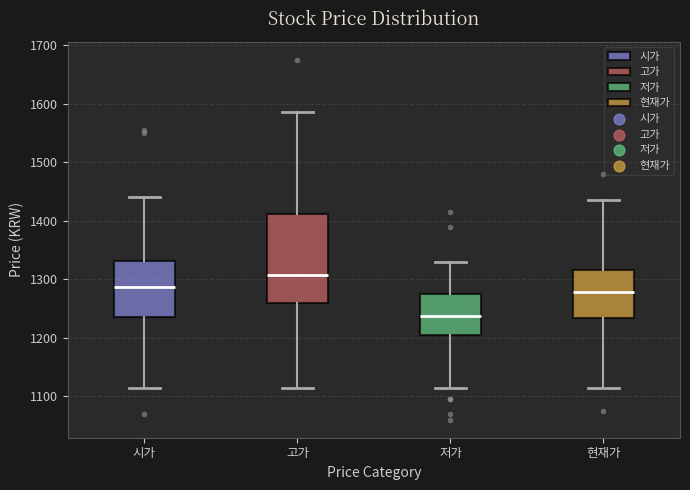

Reading left to right, read every box against the y-axis: the position of its median line, the range the box covers, and the ends of its whiskers. The values are not printed on the chart, so give them approximately, as read against the axis.

시가: median 1290, box 1240 to 1330, whiskers 1120 to 1440
고가: median 1310, box 1260 to 1410, whiskers 1120 to 1590
저가: median 1240, box 1210 to 1280, whiskers 1120 to 1330
현재가: median 1280, box 1230 to 1320, whiskers 1120 to 1440